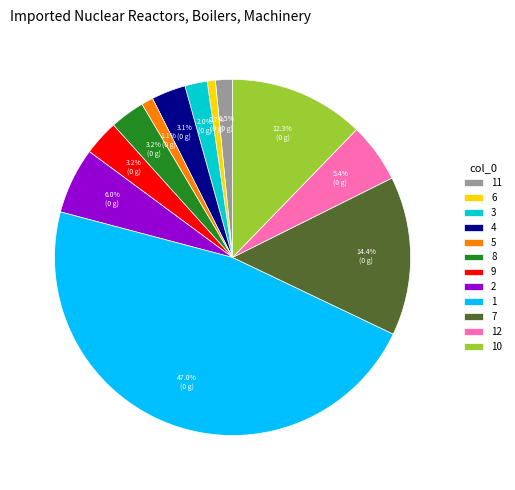

True or false: 1 accounts for 47% of the total.

True